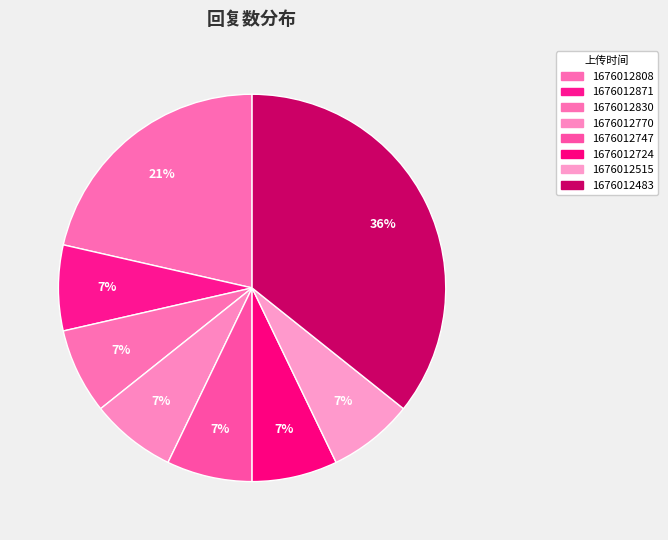

How many segments does this pie chart have?

8